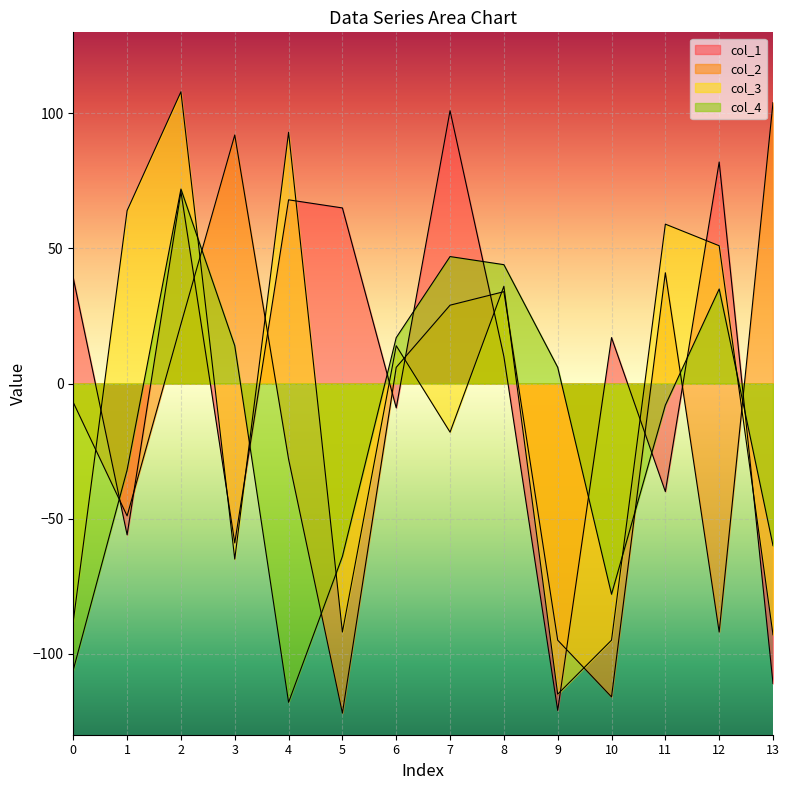

List the series in order of their peak value, highest first.

col_3, col_2, col_1, col_4